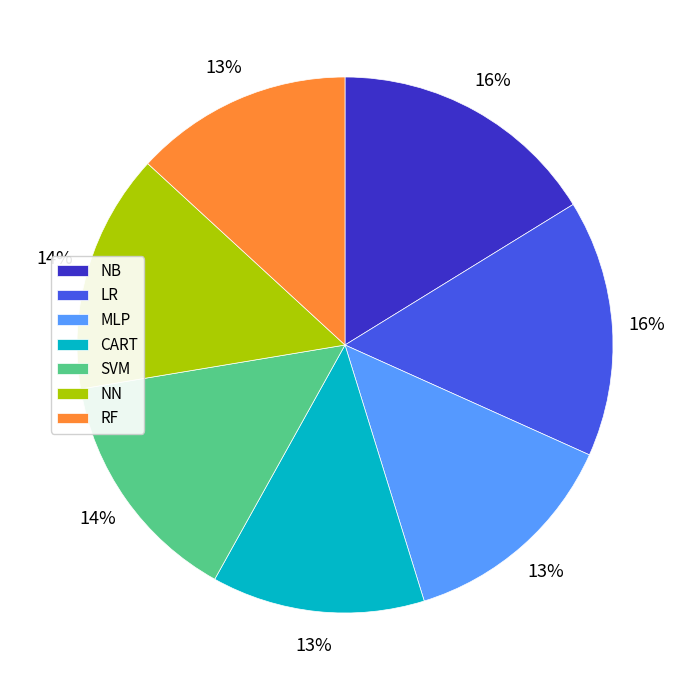

To the nearest percent, what is the average slice percentage?

14%